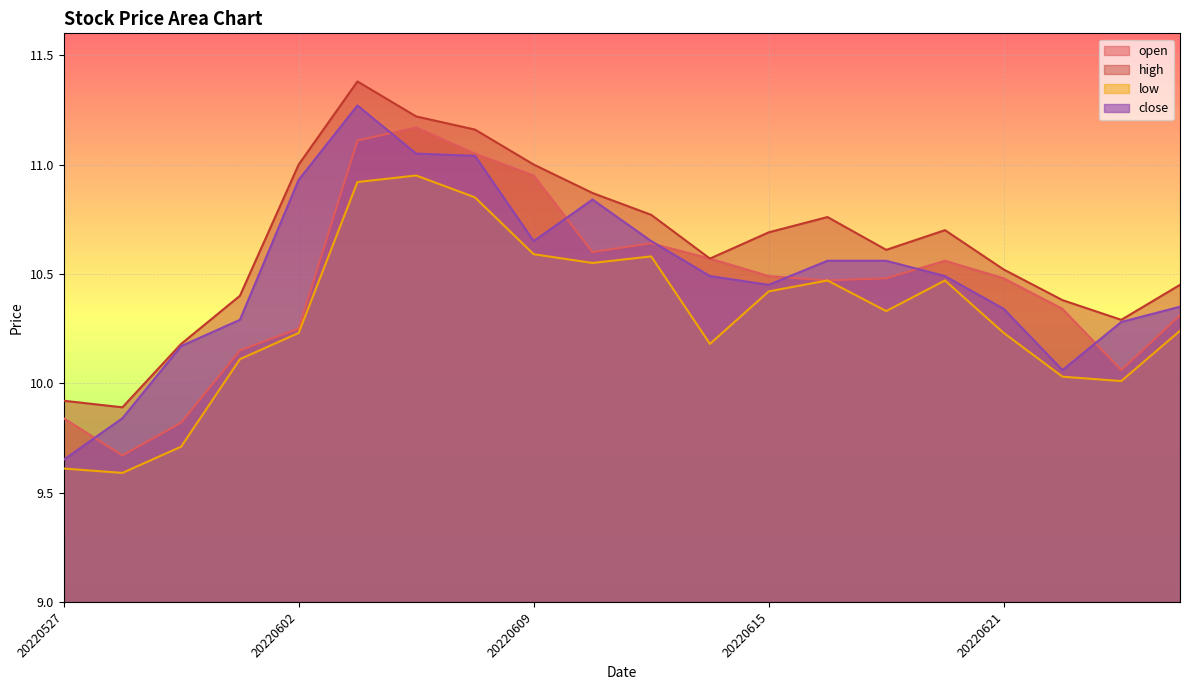

True or false: low and high intersect in this chart.

False